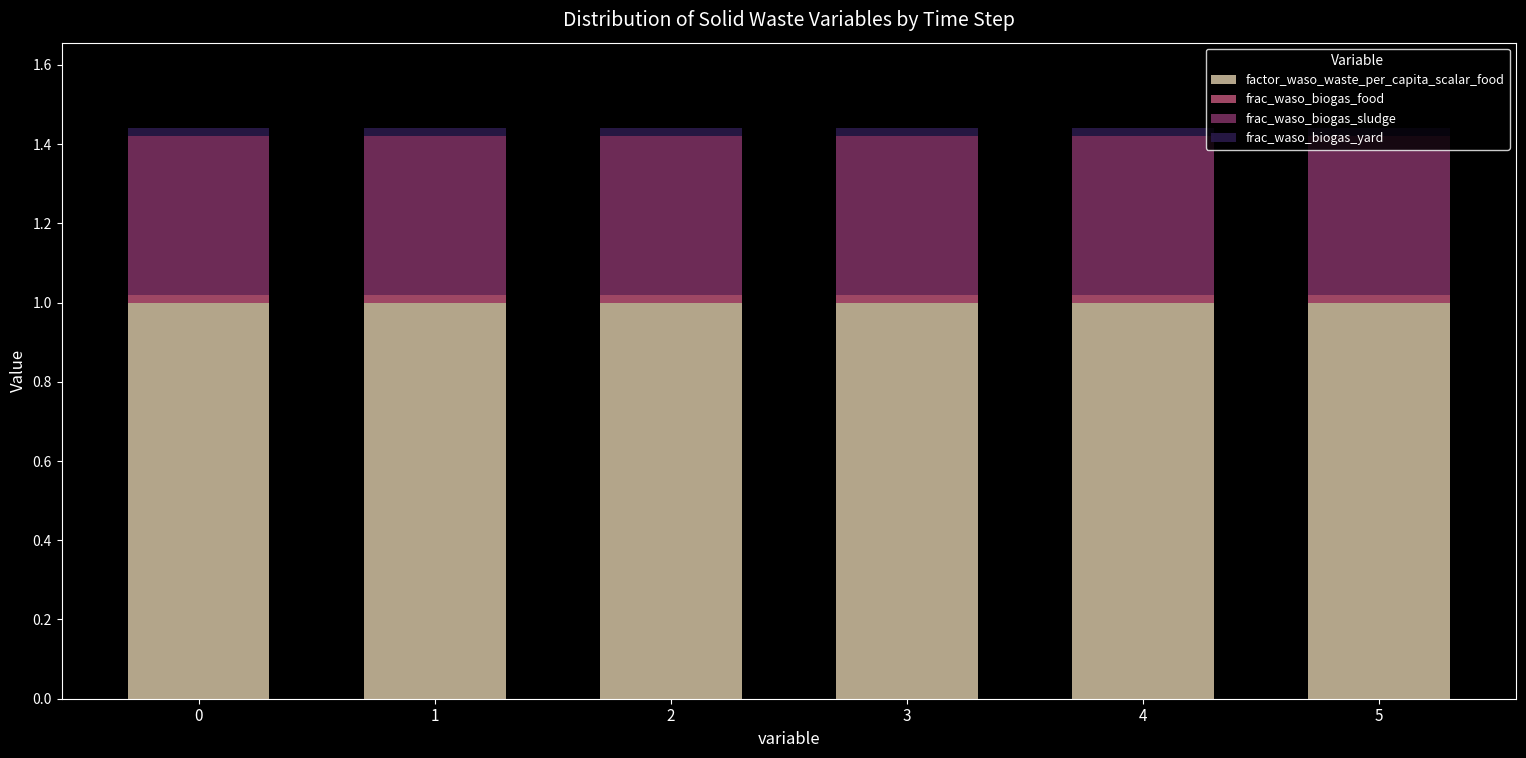

How many categories are shown in the chart?

6